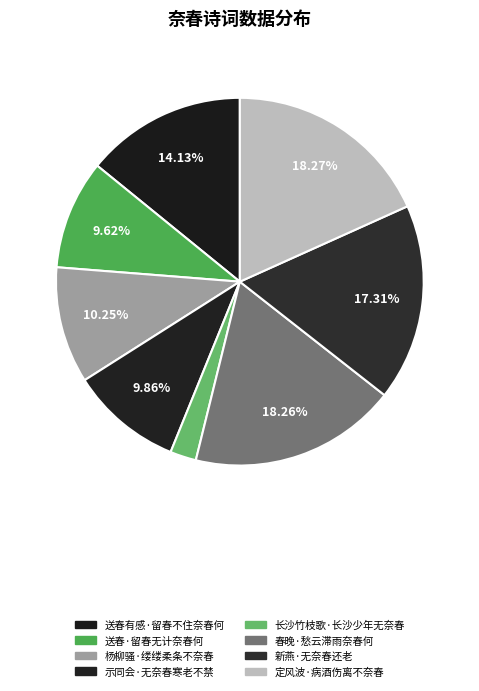

True or false: 新燕·无奈春还老 accounts for 17% of the total.

True